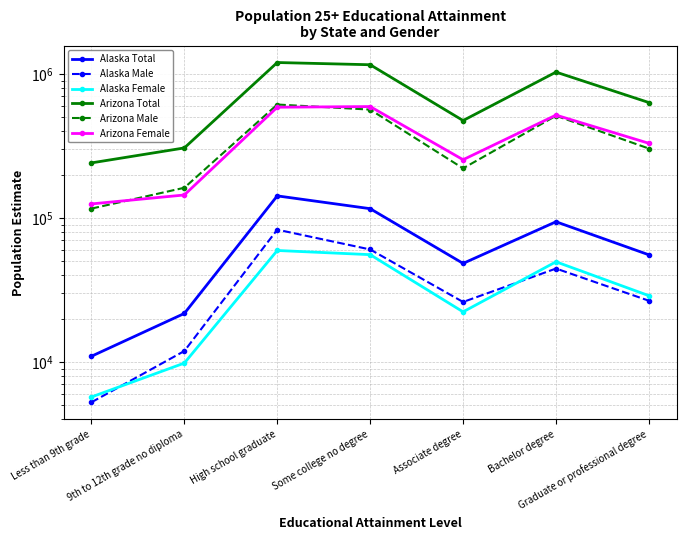

Reading left to right, list all the values displayed in this chart.

Alaska Total: 10950	21719	142455	116078	48370	94168	55478
Alaska Male: 5243	11904	82984	60451	26092	44546	26617
Alaska Female: 5707	9815	59471	55627	22278	49622	28861
Arizona Total: 241467	306781	1202946	1160936	475387	1032052	634087
Arizona Male: 116215	162242	614419	566343	221301	513316	303736
Arizona Female: 125252	144539	588527	594593	254086	518736	330351